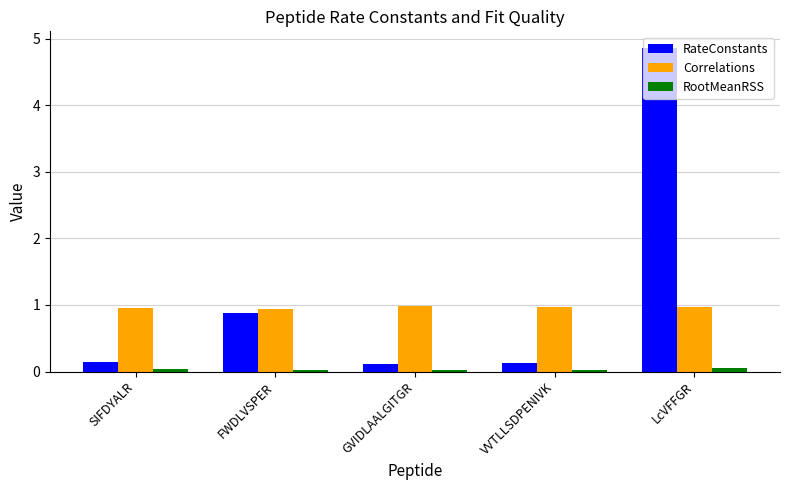

List the series in order of their peak value, highest first.

RateConstants, Correlations, RootMeanRSS